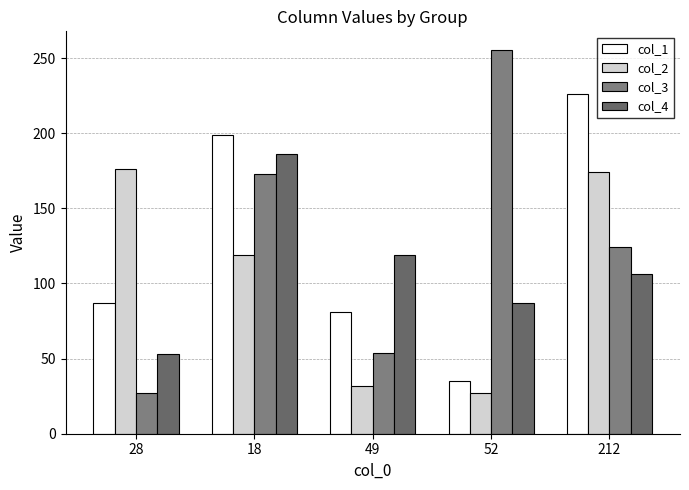

What is the difference between the maximum and minimum values in the col_1 series?

191